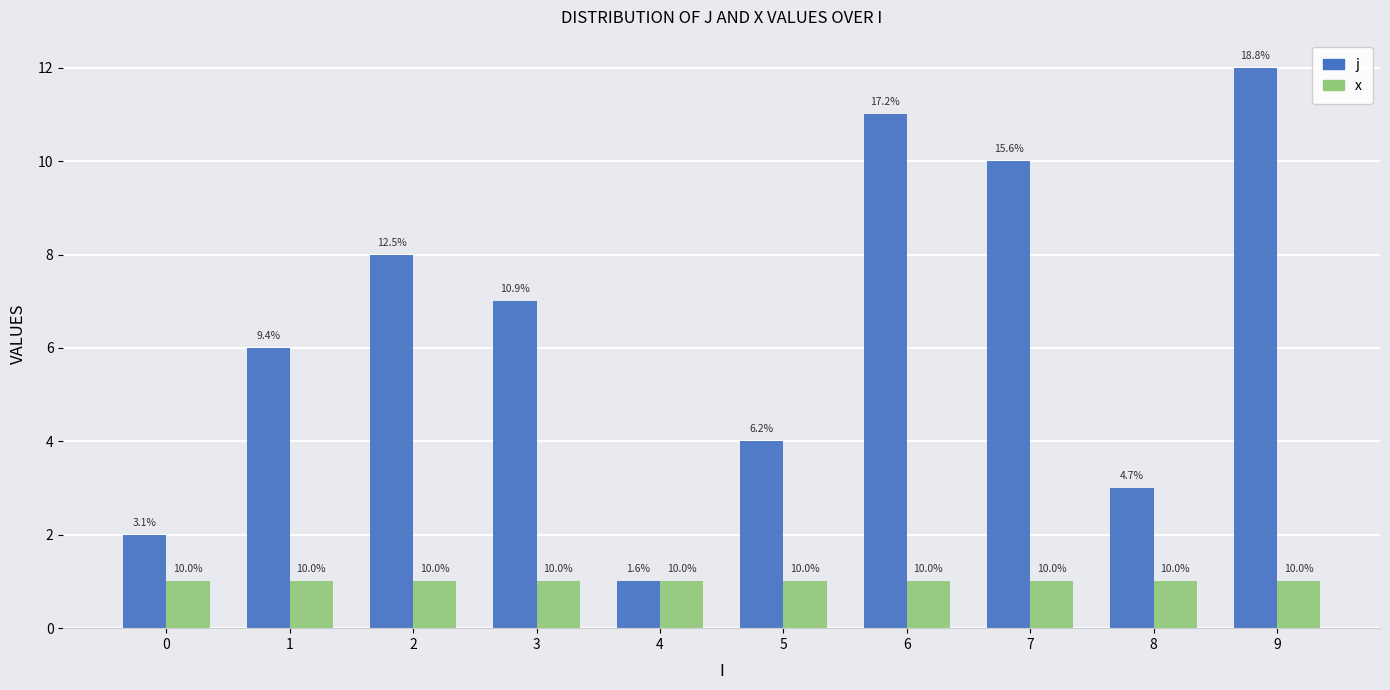

At which category is the sum across all series the highest?

9